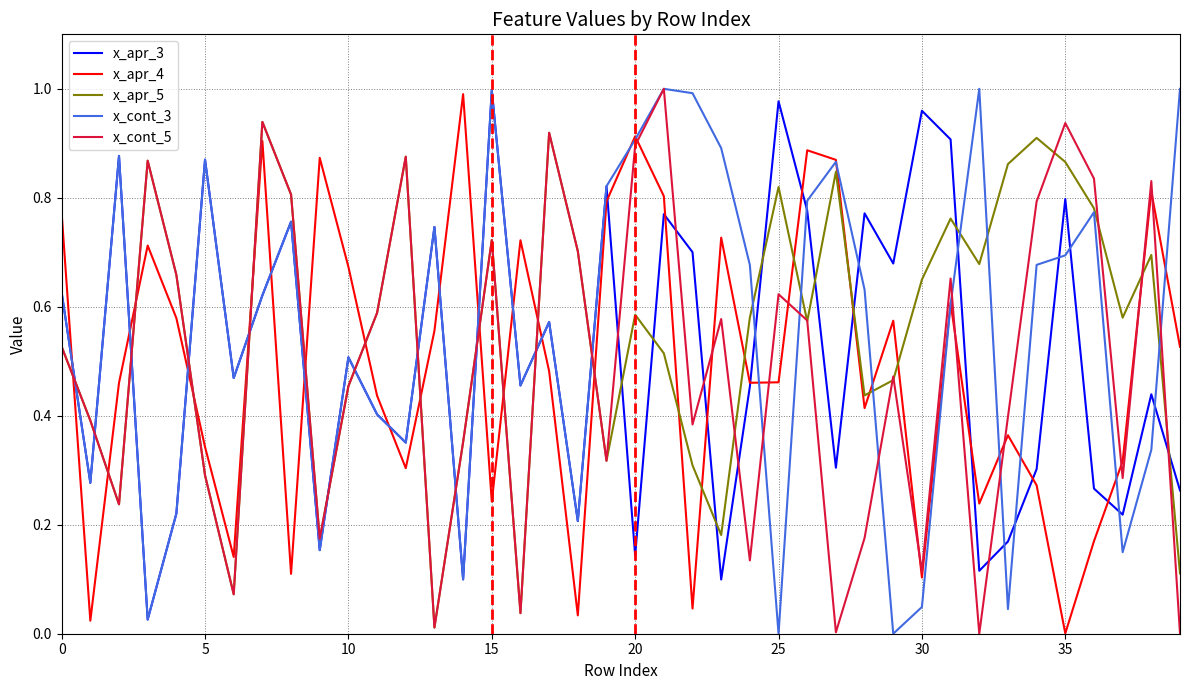

True or false: x_apr_5 and x_apr_3 intersect in this chart.

True